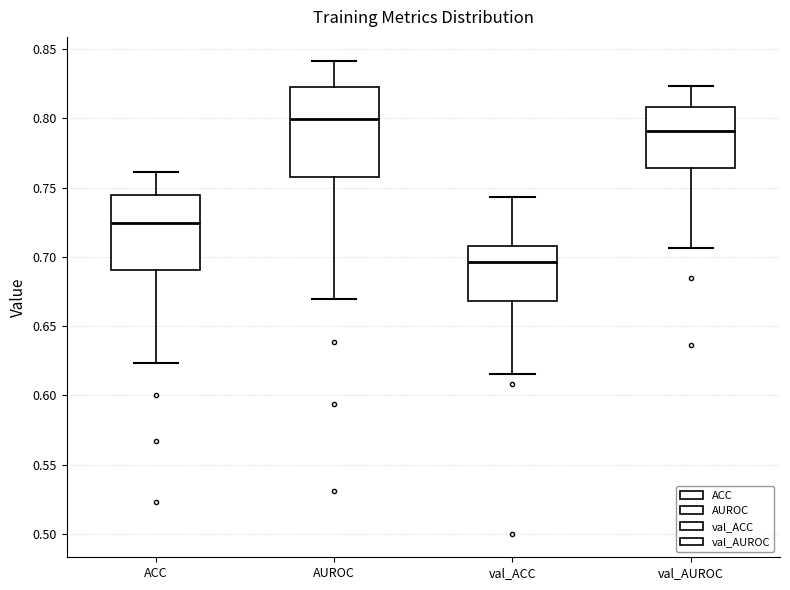

Reading left to right, transcribe this box plot: for each box, give where its median line is, the range the box spans, and where its two whiskers end, as read against the y-axis. The values are not printed on the chart, so give them approximately, as read against the axis.

ACC: median 0.725, box 0.690 to 0.745, whiskers 0.625 to 0.760
AUROC: median 0.800, box 0.760 to 0.825, whiskers 0.670 to 0.840
val_ACC: median 0.695, box 0.670 to 0.710, whiskers 0.615 to 0.745
val_AUROC: median 0.790, box 0.765 to 0.810, whiskers 0.705 to 0.825